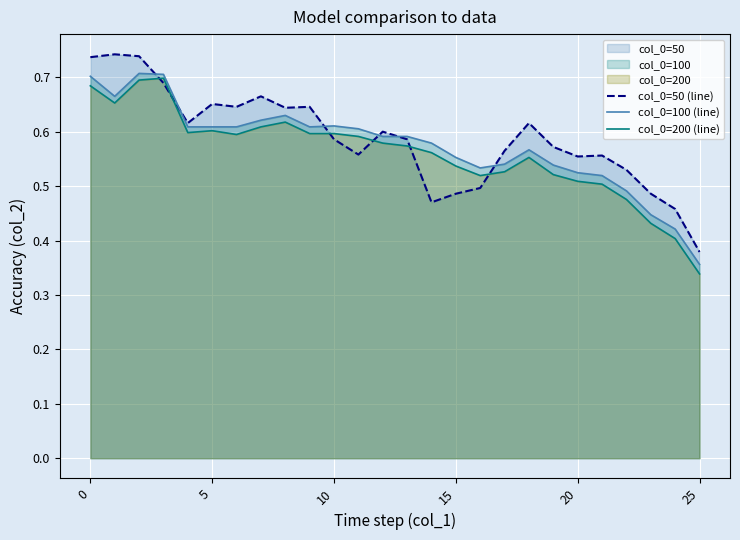

True or false: col_0=100 (line) and col_0=200 (line) cross at least once.

False